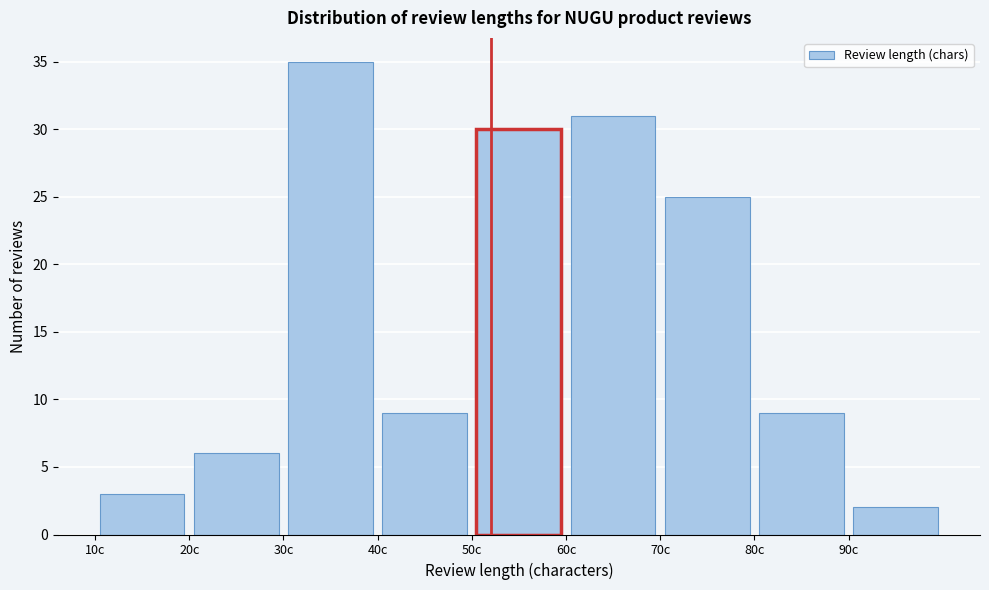

Reading left to right, list every bar in this chart as the range it spans on the x-axis followed by its height. The values are not printed on the chart, so give them approximately, as read against the axis.

10 to 20: 3
20 to 30: 6
30 to 40: 35
40 to 50: 9
50 to 60: 30
60 to 70: 31
70 to 80: 25
80 to 90: 9
90 to 100: 2